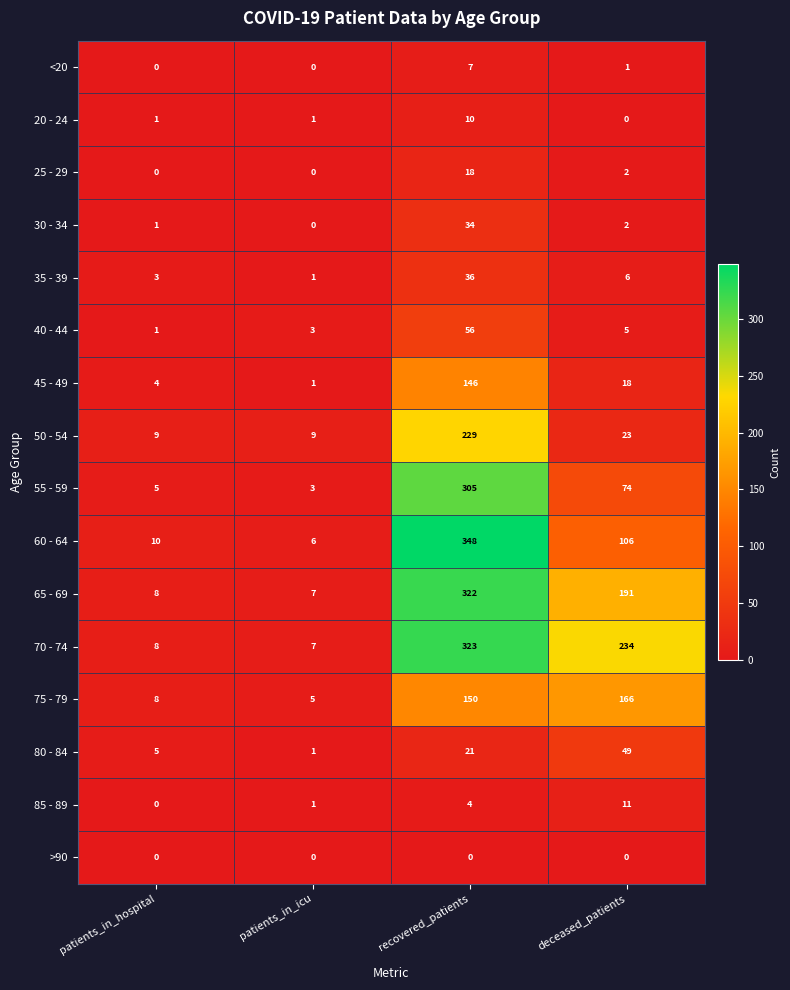

The value of 65 - 69 at recovered_patients is 322. True or false?

True